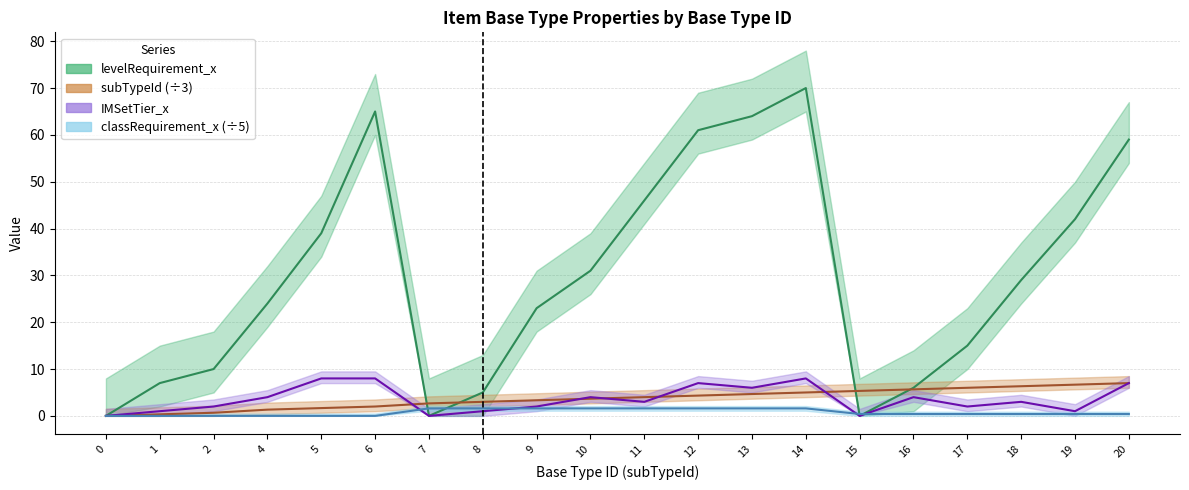

Does the chart have visible grid lines?

Yes